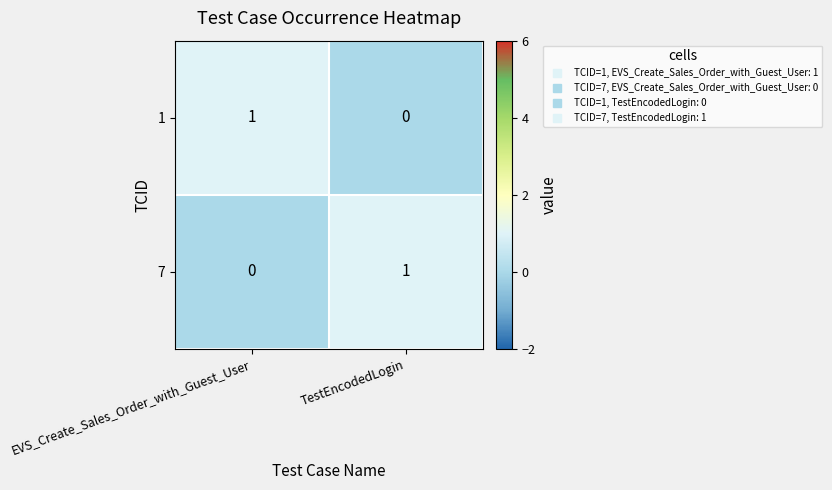

Is it true that 7 equals 0 at EVS_Create_Sales_Order_with_Guest_User?

True